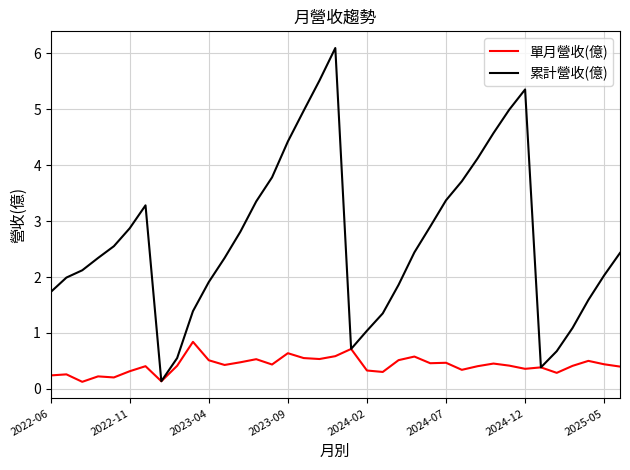

How many interior local valleys does the 累計營收(億) series have?

3